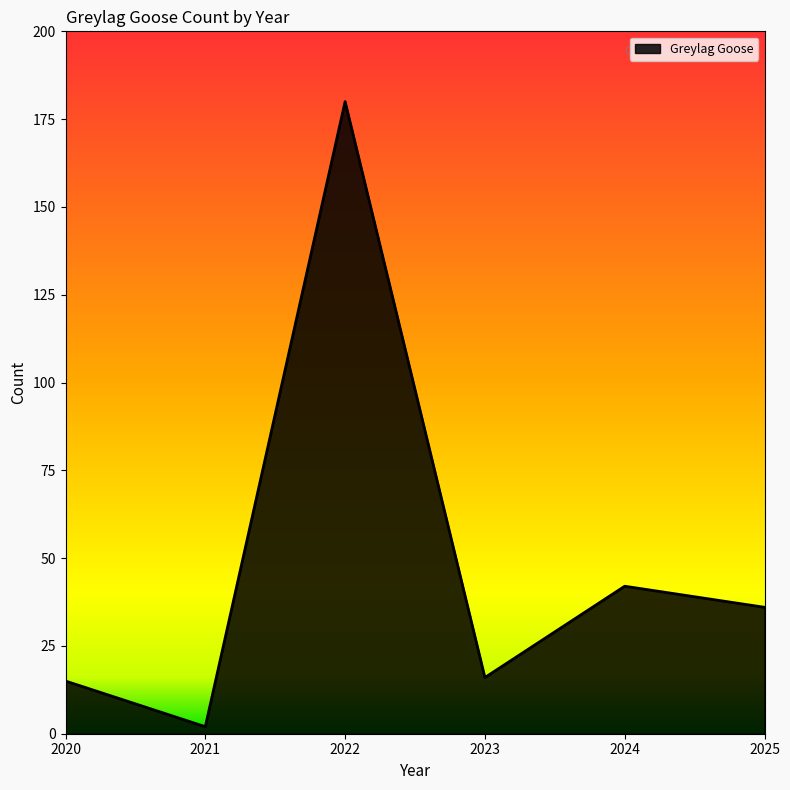

What is the sum of the values at 2021 and 2023?

18